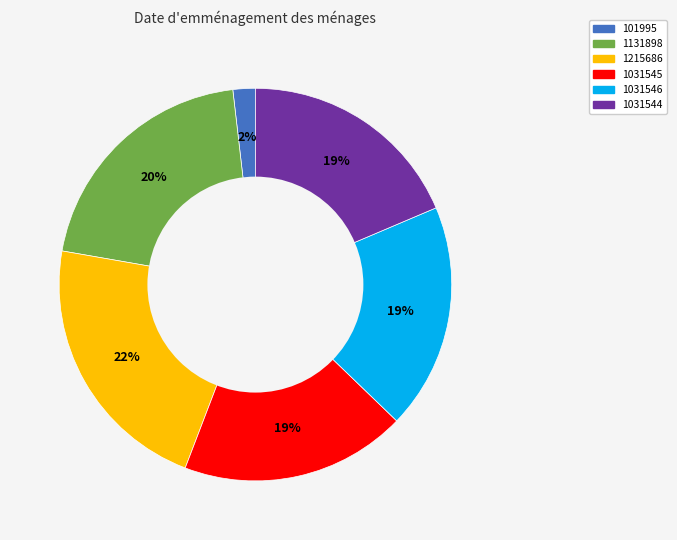

To the nearest percent, what is the average slice percentage?

17%